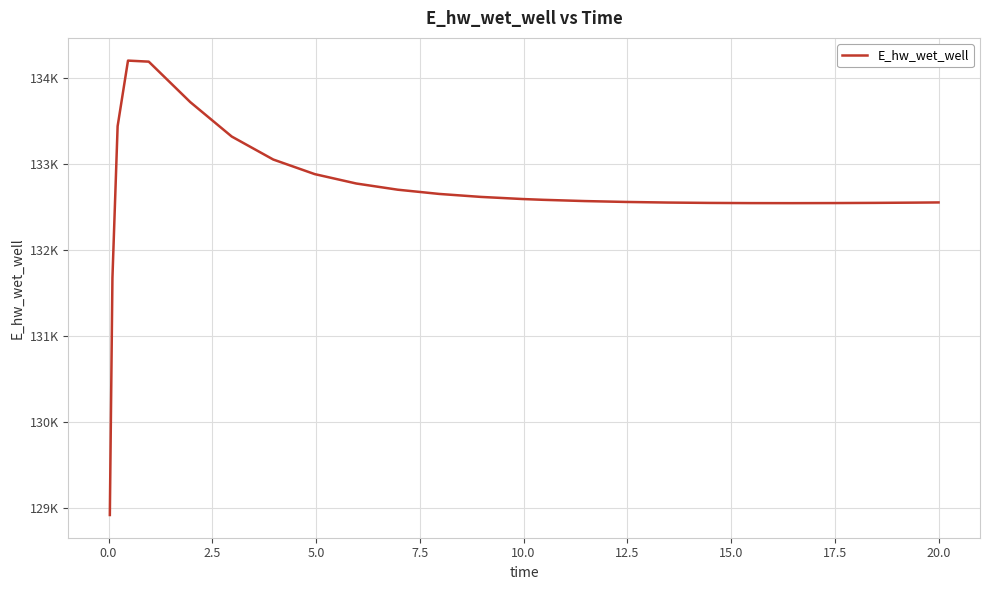

Is this an area chart (filled region under the line)?

No